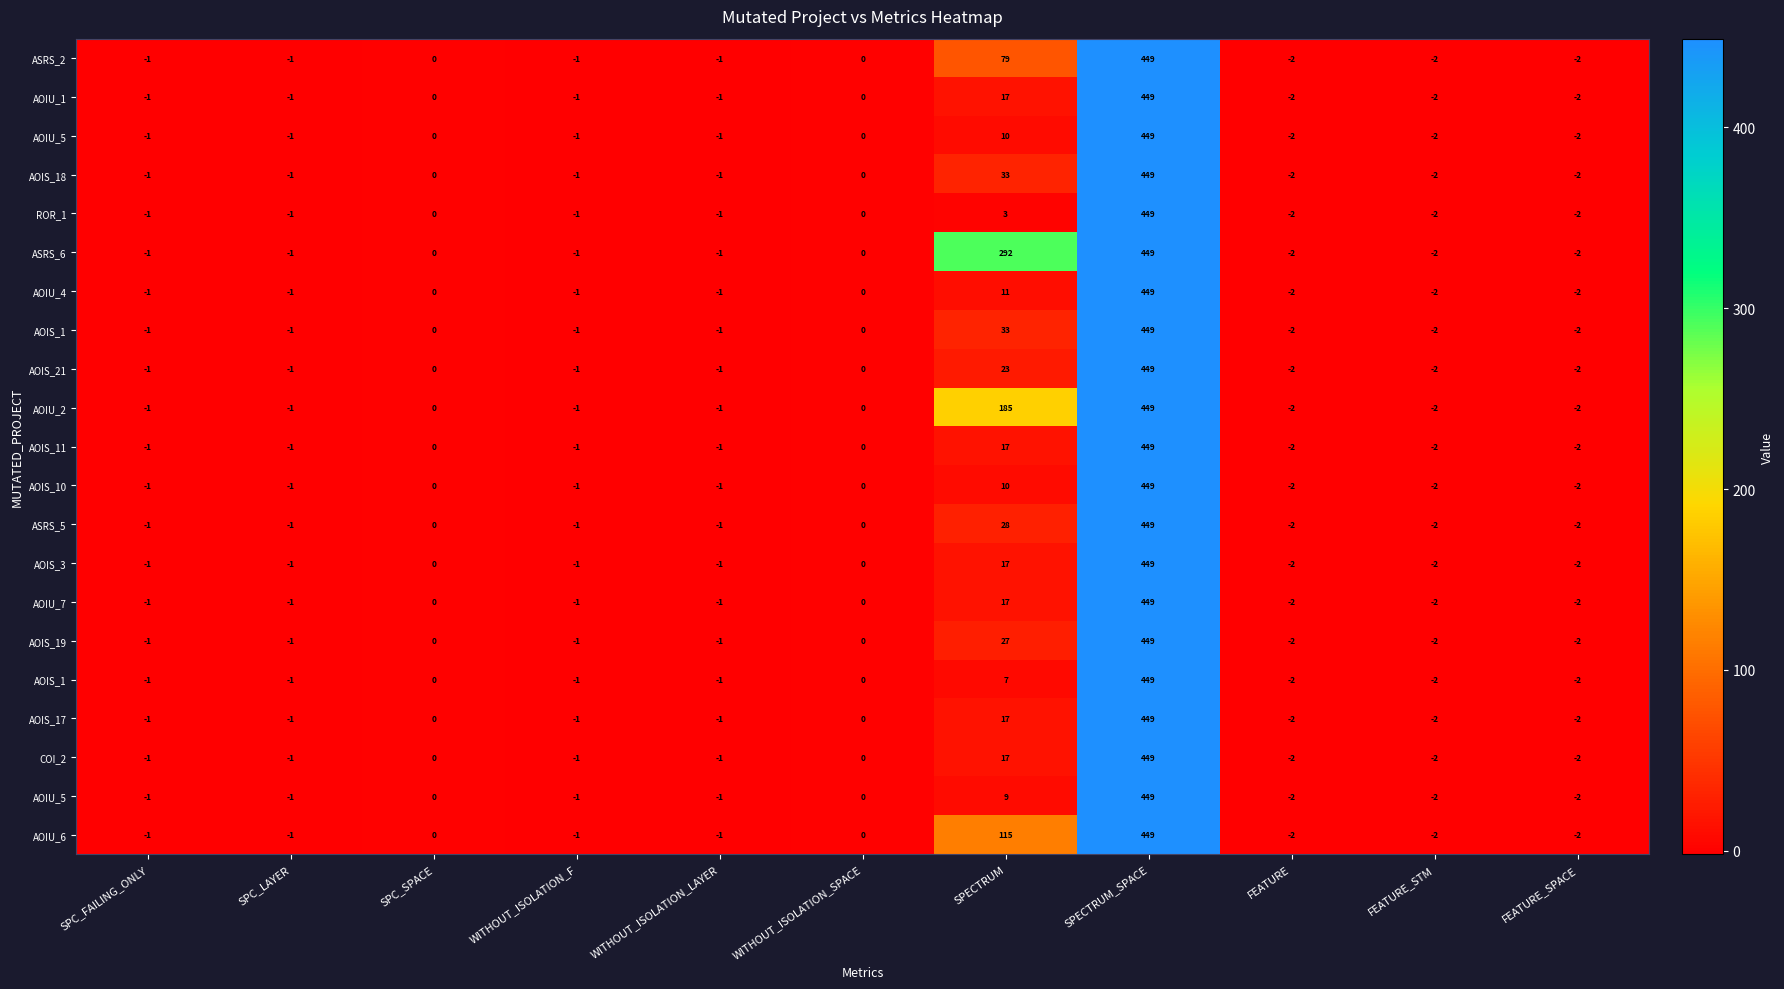

At which category is the sum across all series the highest?

SPECTRUM_SPACE